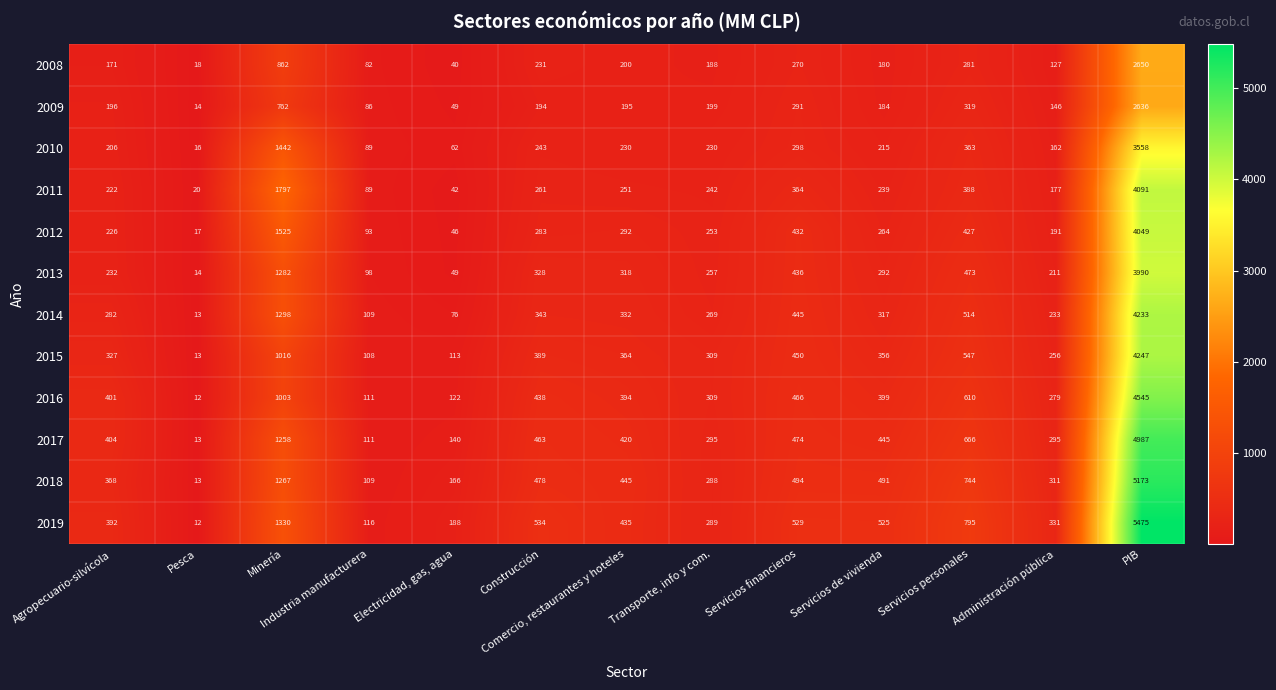

What is the lowest value of the 2014 series?

13